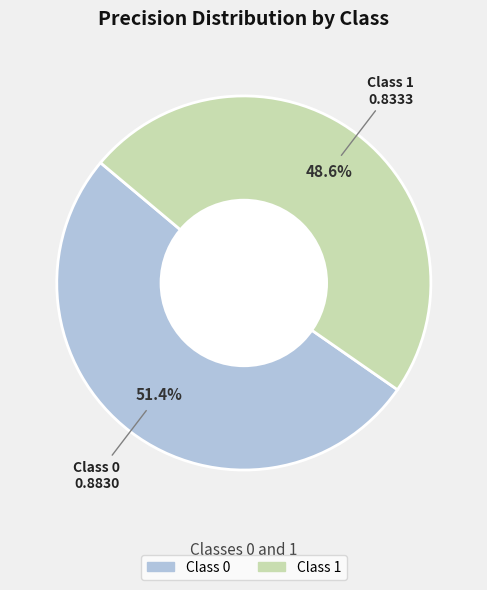

How many slices are in this pie chart?

2